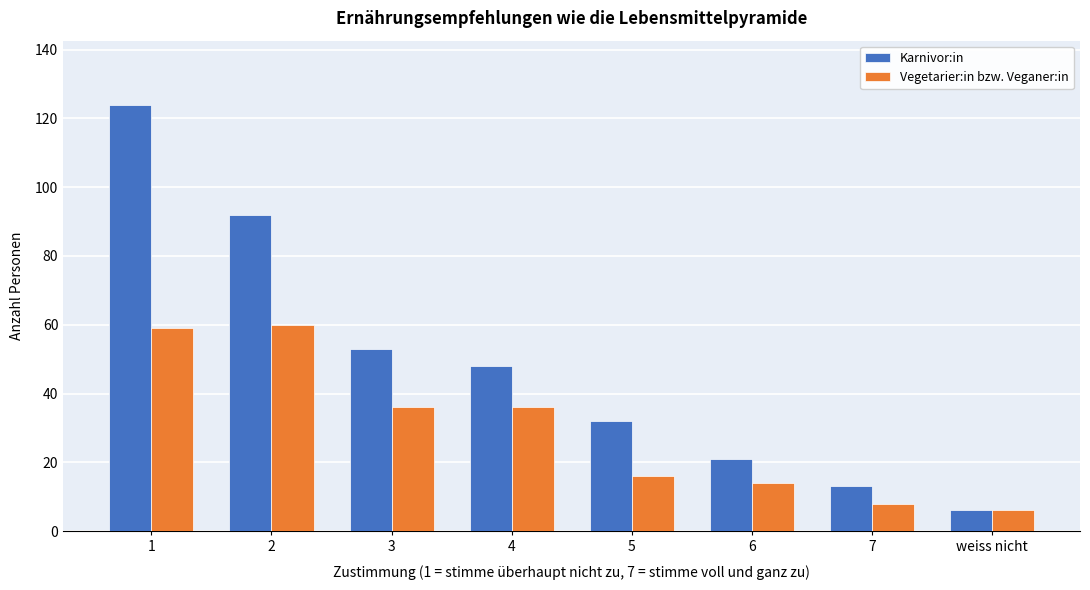

Reading right to left, what are all the values shown in this chart?

Karnivor:in: 6	13	21	32	48	53	92	124
Vegetarier:in bzw. Veganer:in: 6	8	14	16	36	36	60	59